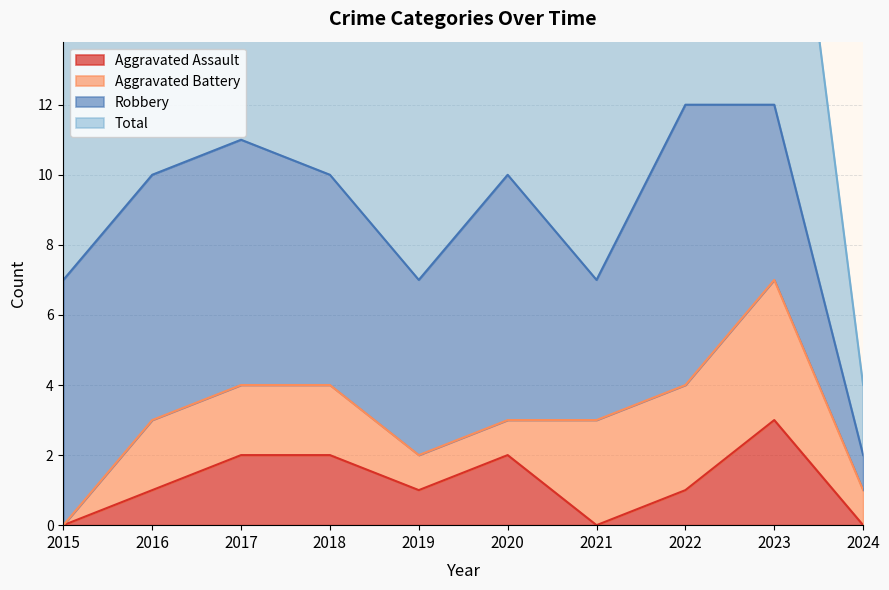

What is the maximum value for Aggravated Assault?

3